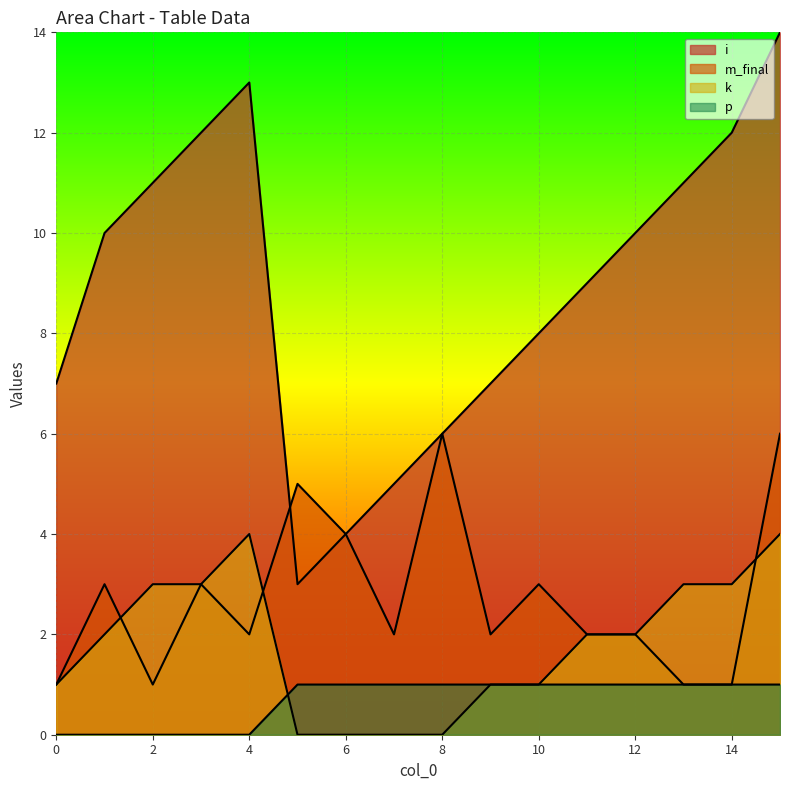

Rank the series by their maximum value, from lowest to highest.

p, k, m_final, i